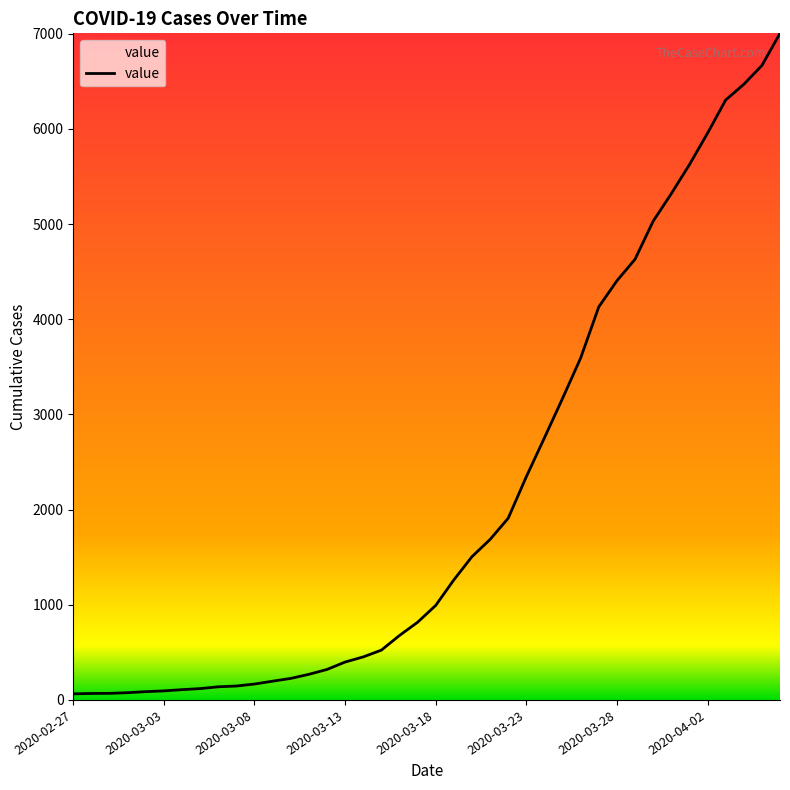

What is the maximum value shown in the chart?

7004